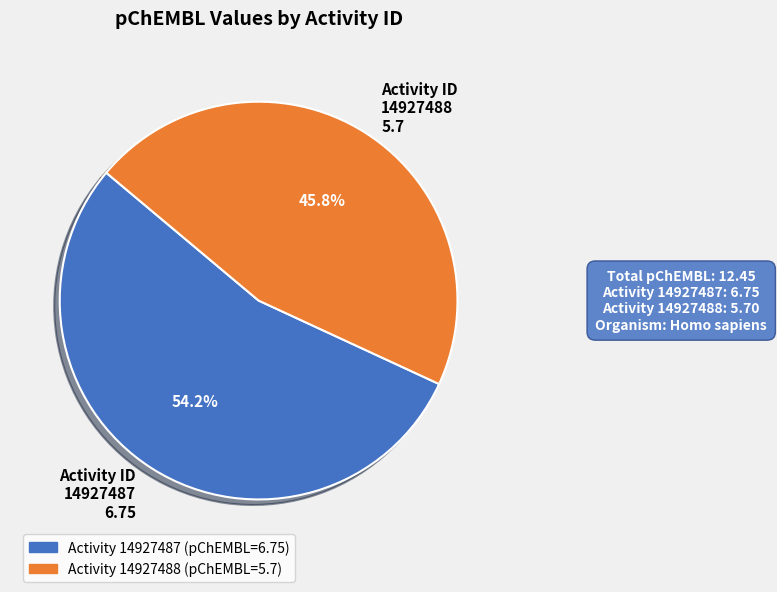

To the nearest percent, what is the difference between the largest and smallest slice percentages?

8%